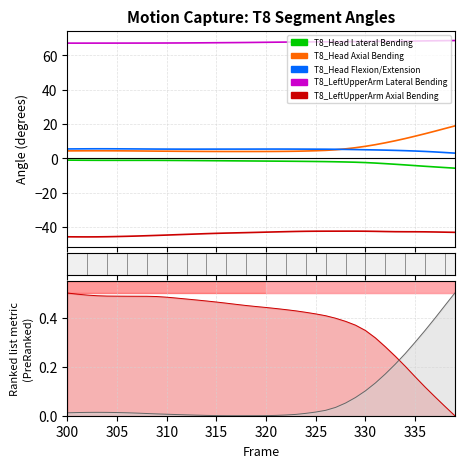

Reading right to left, what are all the values shown in this chart?

T8_Head Lateral Bending: -5.7	-5.3	-5.0	-4.6	-4.2	-3.8	-3.4	-3.1	-2.7	-2.4	-2.2	-2.1	-2.0	-1.9	-1.8	-1.7	-1.7	-1.6	-1.6	-1.6	-1.5	-1.5	-1.4	-1.4	-1.3	-1.3	-1.3	-1.2	-1.2	-1.2	-1.1	-1.1	-1.1	-1.1	-1.1	-1.1	-1.1	-1.1	-1.0	-1.0
T8_Head Axial Bending: 18.9	17.4	15.9	14.4	13.0	11.6	10.3	9.1	8.0	7.0	6.2	5.6	5.0	4.7	4.5	4.3	4.2	4.1	4.1	4.0	4.0	4.0	4.0	4.0	4.0	4.1	4.1	4.1	4.2	4.2	4.2	4.3	4.3	4.4	4.4	4.4	4.4	4.4	4.4	4.4
T8_Head Flexion/Extension: 3.1	3.4	3.8	4.1	4.3	4.5	4.7	4.8	4.9	5.0	5.2	5.2	5.3	5.4	5.4	5.4	5.4	5.4	5.4	5.4	5.4	5.4	5.4	5.4	5.4	5.4	5.4	5.4	5.4	5.4	5.4	5.5	5.5	5.6	5.6	5.6	5.6	5.6	5.6	5.5
T8_LeftUpperArm Lateral Bending: 68.7	68.6	68.6	68.5	68.4	68.4	68.3	68.2	68.2	68.2	68.1	68.1	68.0	68.0	67.9	67.9	67.9	67.8	67.8	67.7	67.6	67.6	67.5	67.5	67.4	67.4	67.4	67.3	67.3	67.3	67.3	67.2	67.2	67.2	67.2	67.2	67.2	67.2	67.2	67.2
T8_LeftUpperArm Axial Bending: -43.1	-43.0	-42.9	-42.8	-42.8	-42.8	-42.7	-42.6	-42.5	-42.4	-42.4	-42.4	-42.4	-42.4	-42.4	-42.5	-42.6	-42.7	-42.8	-43.0	-43.1	-43.3	-43.4	-43.5	-43.7	-43.9	-44.1	-44.3	-44.5	-44.7	-44.9	-45.1	-45.3	-45.4	-45.5	-45.7	-45.7	-45.8	-45.7	-45.7